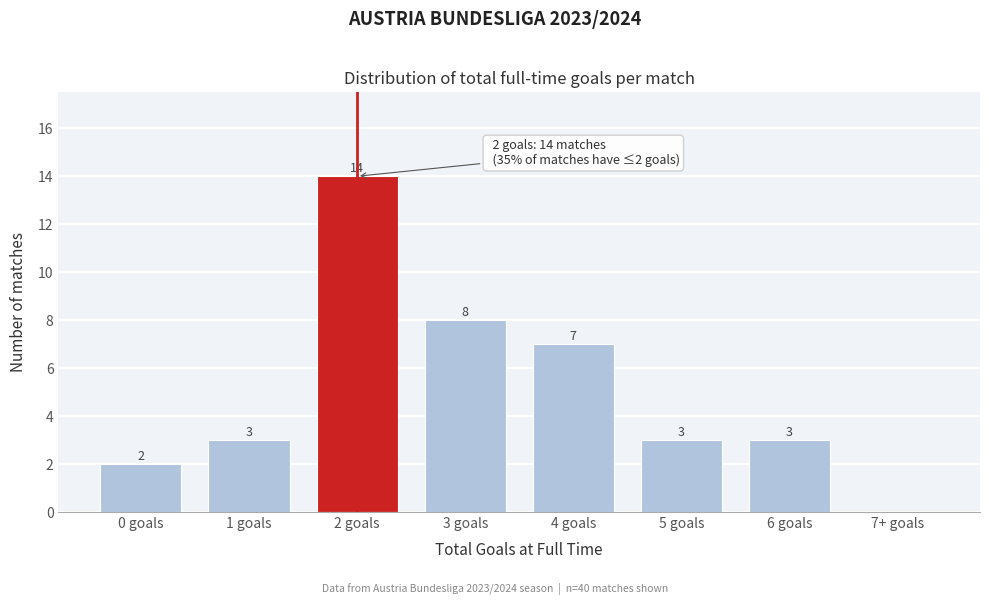

Reading left to right, transcribe all the data shown in this chart.

0 goals=2	1 goals=3	2 goals=14	3 goals=8	4 goals=7	5 goals=3	6 goals=3	7+ goals=0